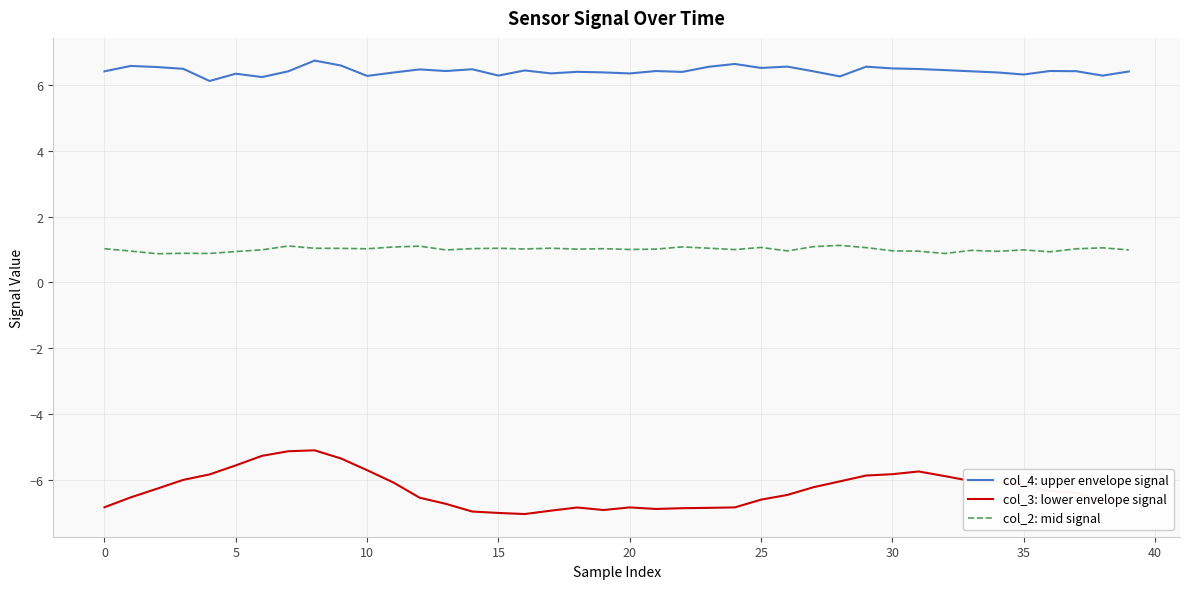

What are all the series names shown in the legend?

col_4: upper envelope signal, col_3: lower envelope signal, col_2: mid signal